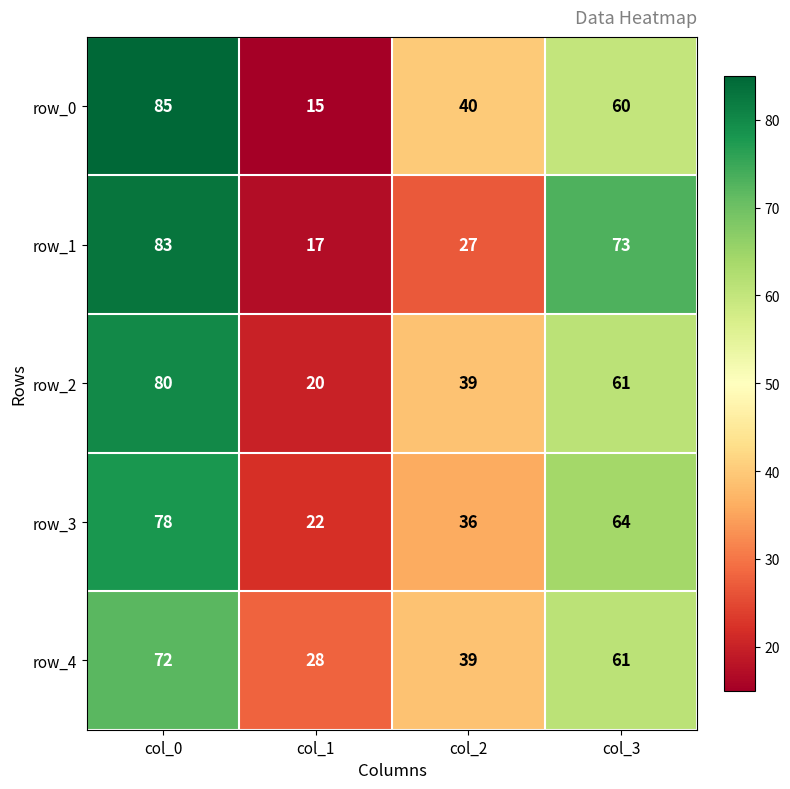

What is the total value across all series at col_2?

181